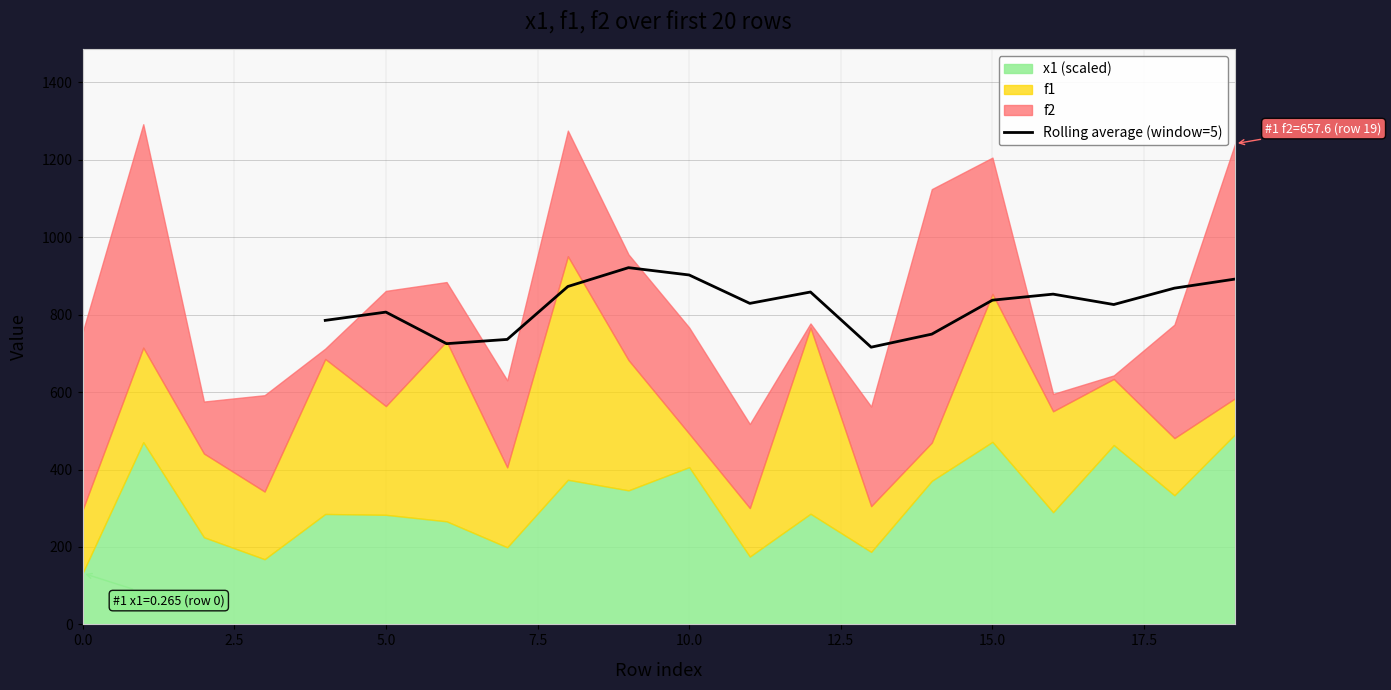

What is the maximum value for Rolling average (window=5)?

921.5